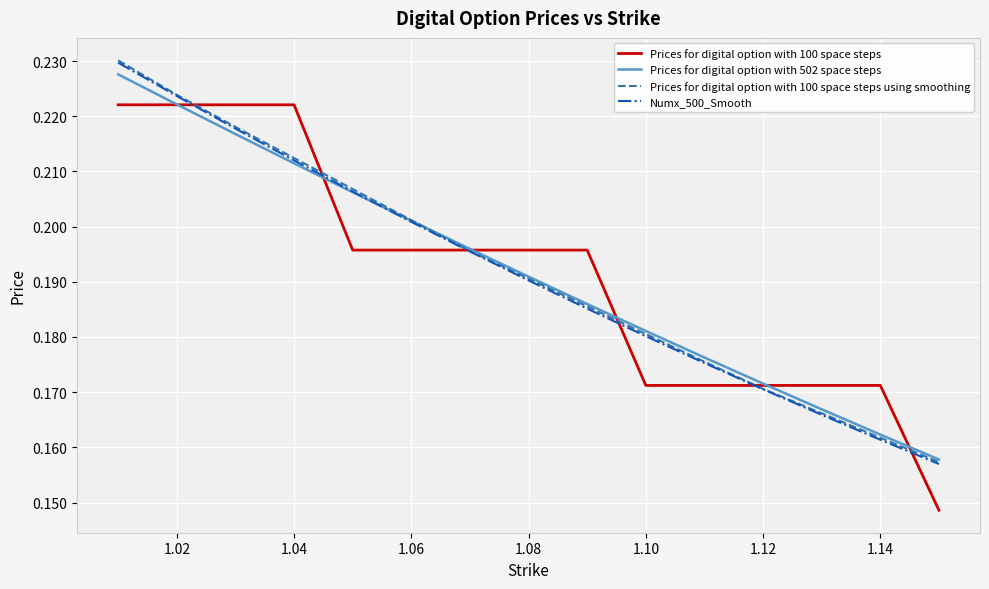

How many lines are shown in the chart?

4